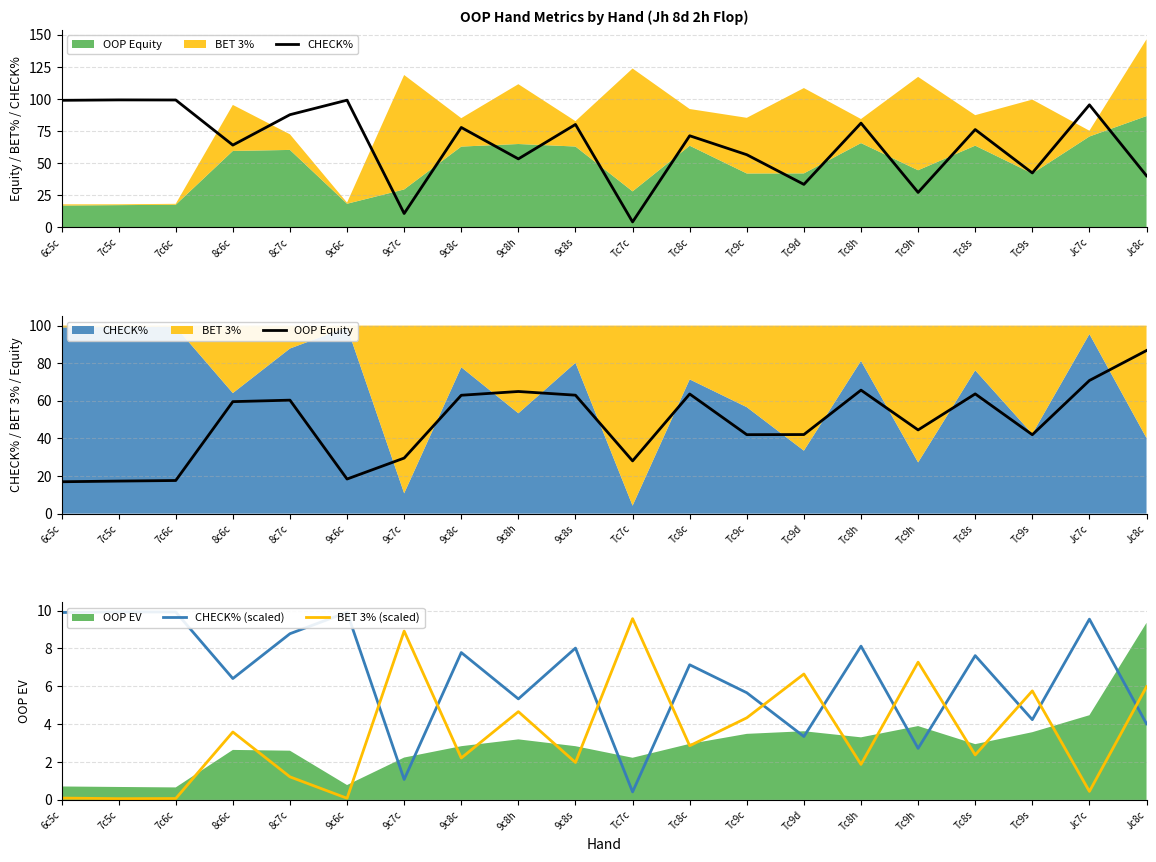

What is the difference between the CHECK% values at Tc8c and 9c6c?

27.7